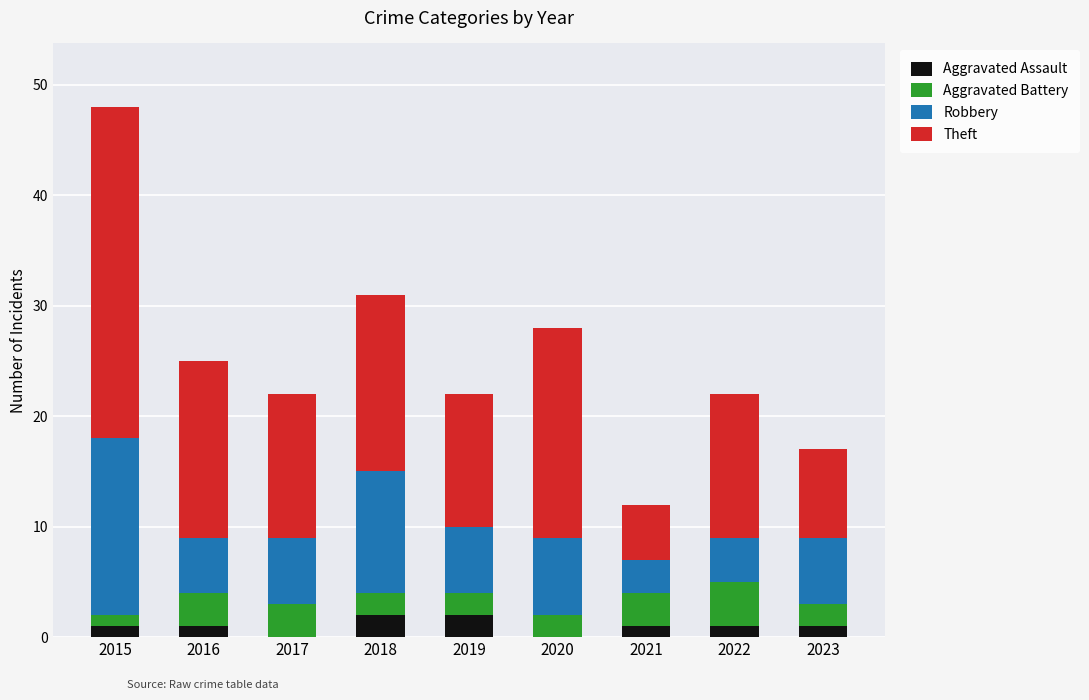

What is the total value across all series at 2017?

22